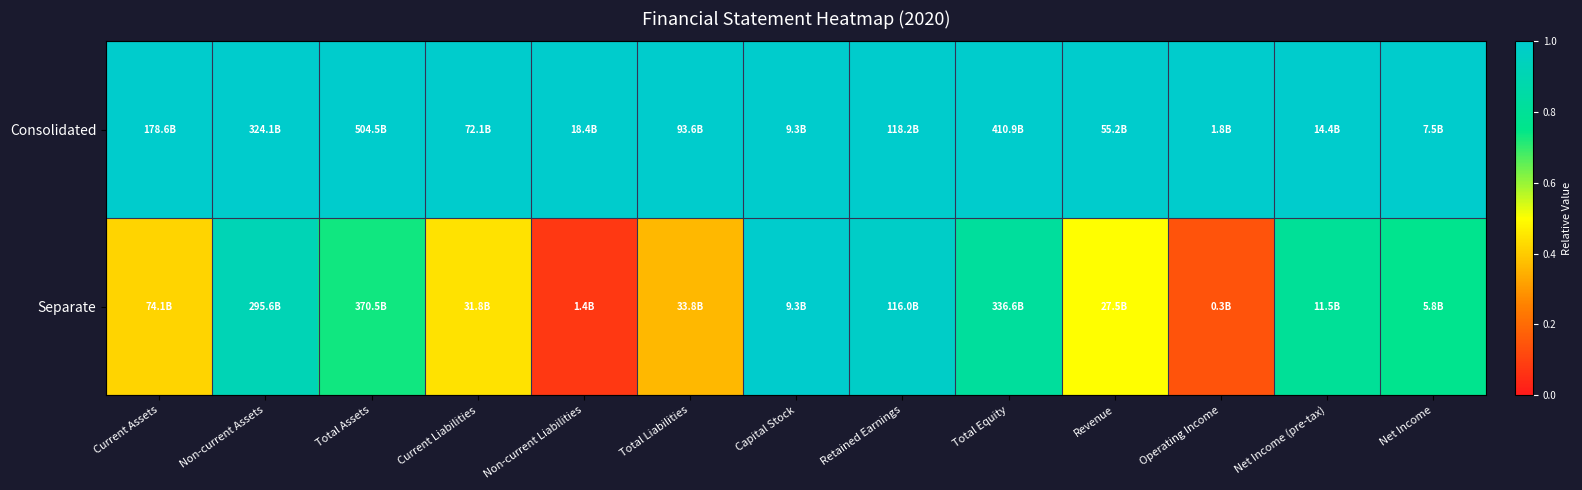

Reading left to right, transcribe all the data shown in this chart.

Consolidated: Current Assets=1.0	Non-current Assets=1.0	Total Assets=1.0	Current Liabilities=1.0	Non-current Liabilities=1.0	Total Liabilities=1.0	Capital Stock=1.0	Retained Earnings=1.0	Total Equity=1.0	Revenue=1.0	Operating Income=1.0	Net Income (pre-tax)=1.0	Net Income=1.0
Separate: Current Assets=0.4	Non-current Assets=0.9	Total Assets=0.7	Current Liabilities=0.4	Non-current Liabilities=0.1	Total Liabilities=0.4	Capital Stock=1.0	Retained Earnings=1.0	Total Equity=0.8	Revenue=0.5	Operating Income=0.1	Net Income (pre-tax)=0.8	Net Income=0.8